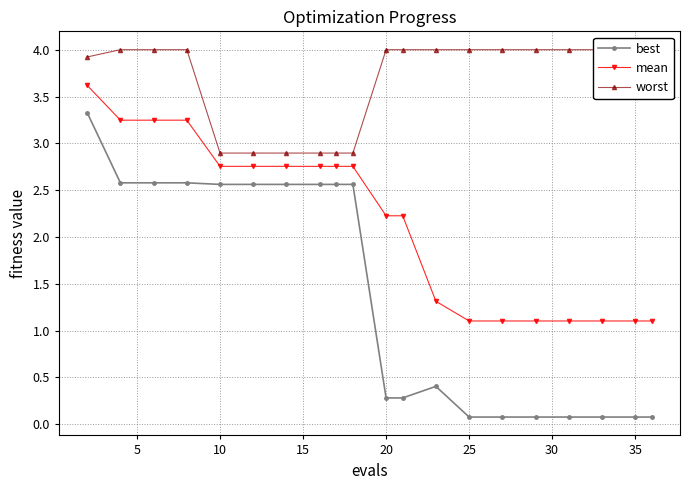

What value does the best series have at 20?

0.3